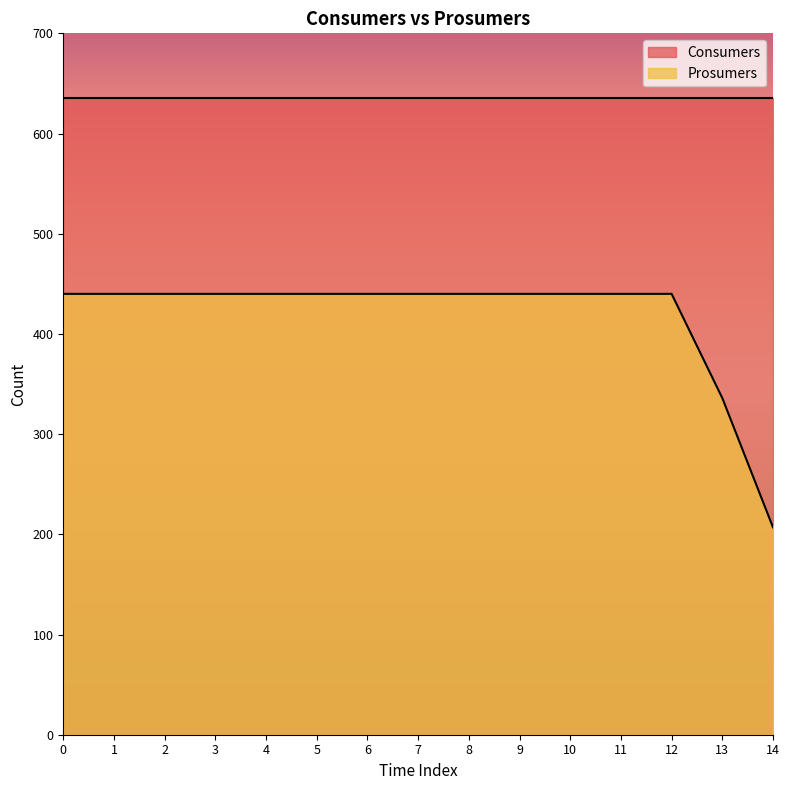

List the labels in order of value, smallest first.

14, 13, 0, 1, 2, 3, 4, 5, 6, 7, 8, 9, 10, 11, 12